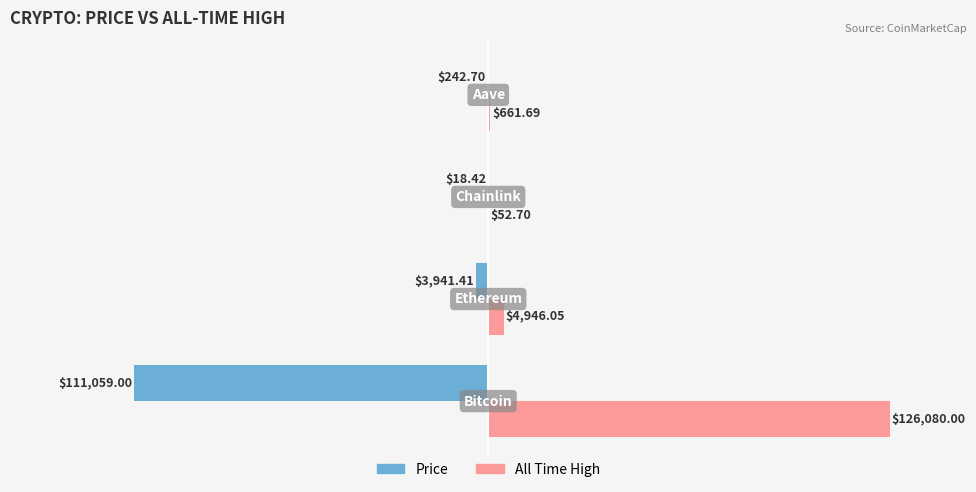

Which series has the largest total across all categories?

All Time High